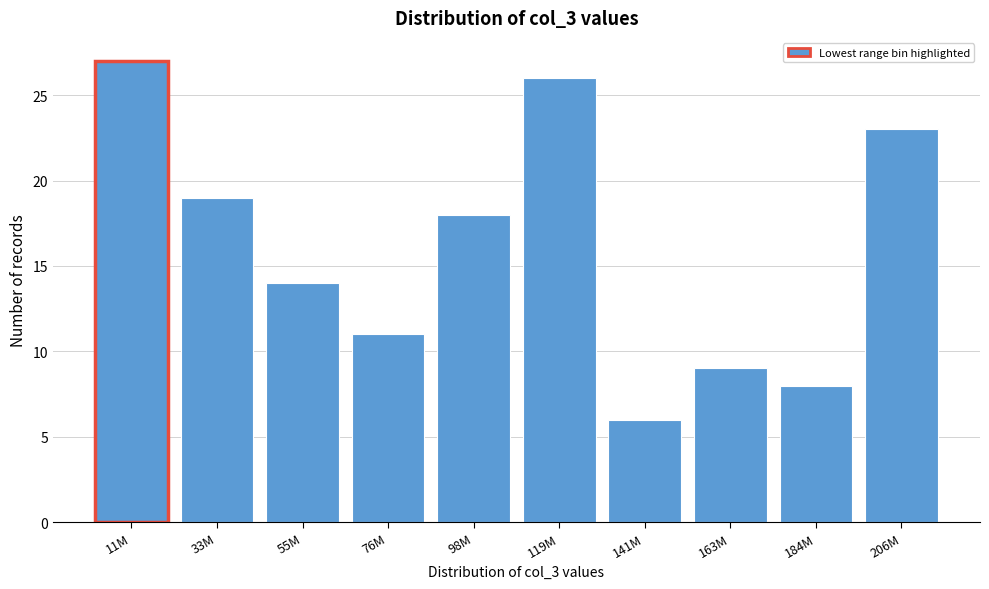

Reading right to left, what are all the values shown in this chart?

206M=23	184M=8	163M=9	141M=6	119M=26	98M=18	76M=11	55M=14	33M=19	11M=27